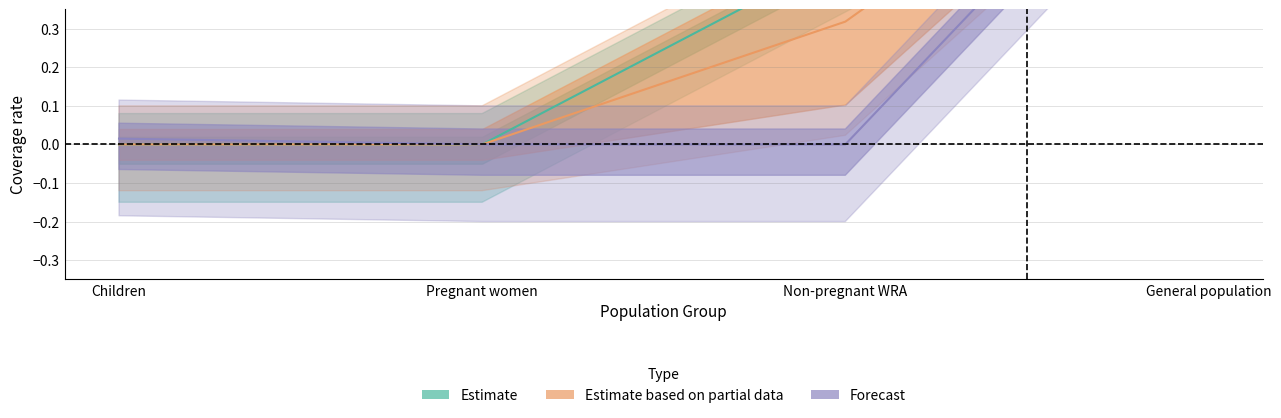

How many lines are shown in the chart?

3